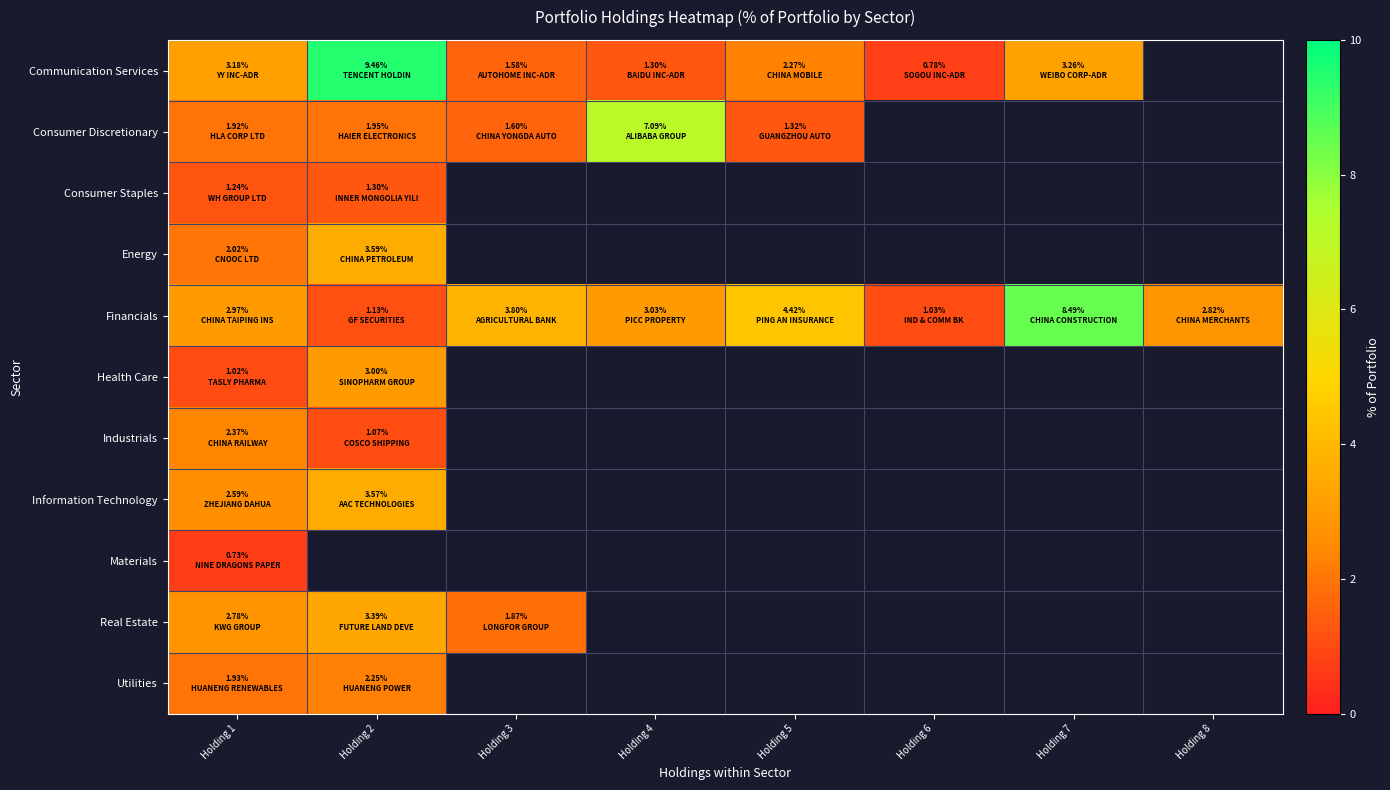

At Holding 3, list the series in order from largest to smallest.

Consumer Discretionary, Consumer Staples, Energy, Financials, Health Care, Industrials, Information Technology, Materials, Real Estate, Utilities, Communication Services